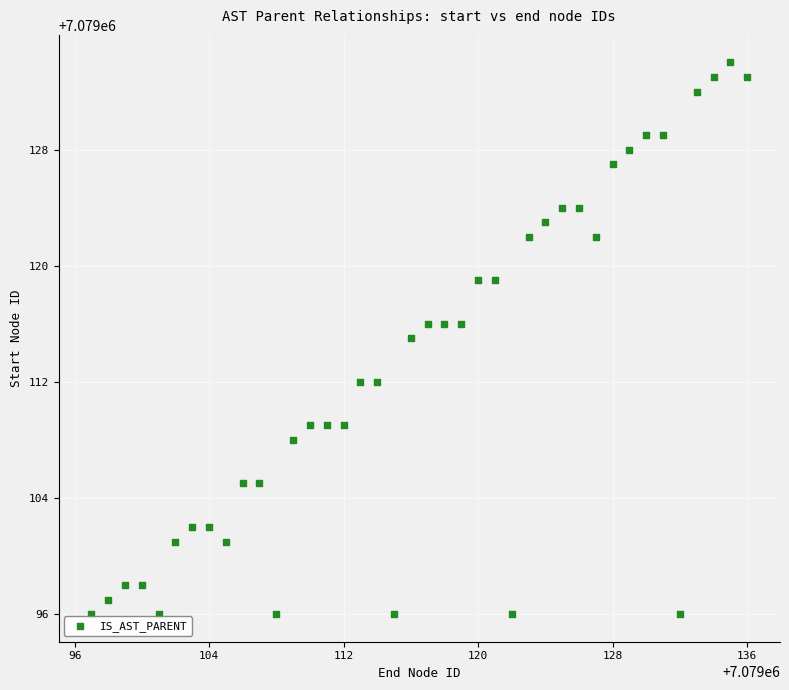

What is the range of X values (max minus min)?

39